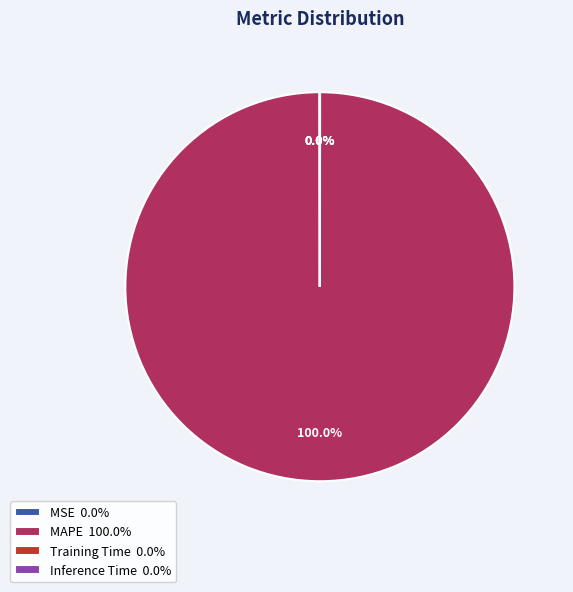

How much of the chart is everything except Training Time?

100.0%